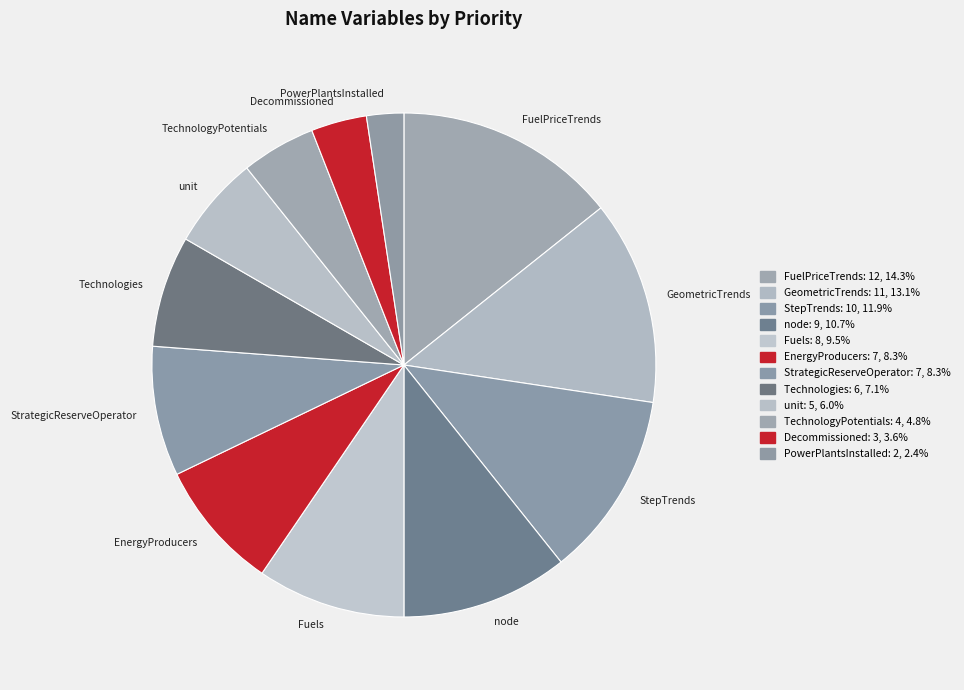

Is there a majority slice in this chart?

No